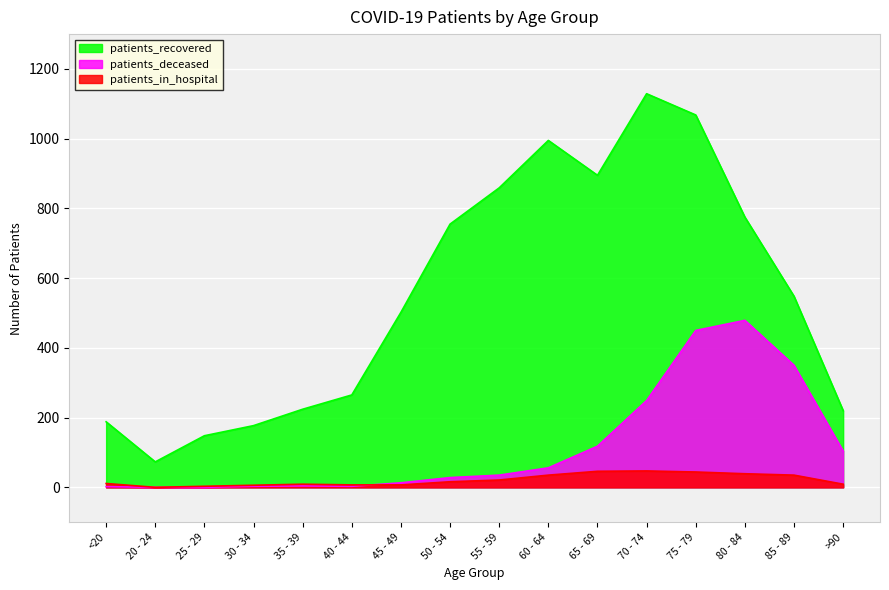

True or false: patients_in_hospital and patients_recovered cross at least once.

False